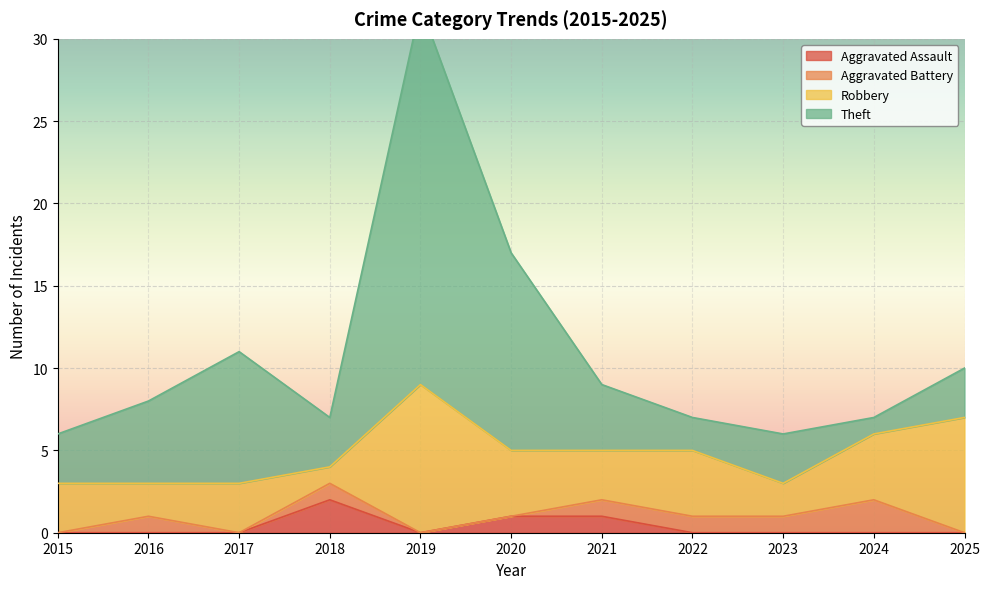

Rank the series at 2019 from lowest to highest value.

Aggravated Assault, Aggravated Battery, Robbery, Theft